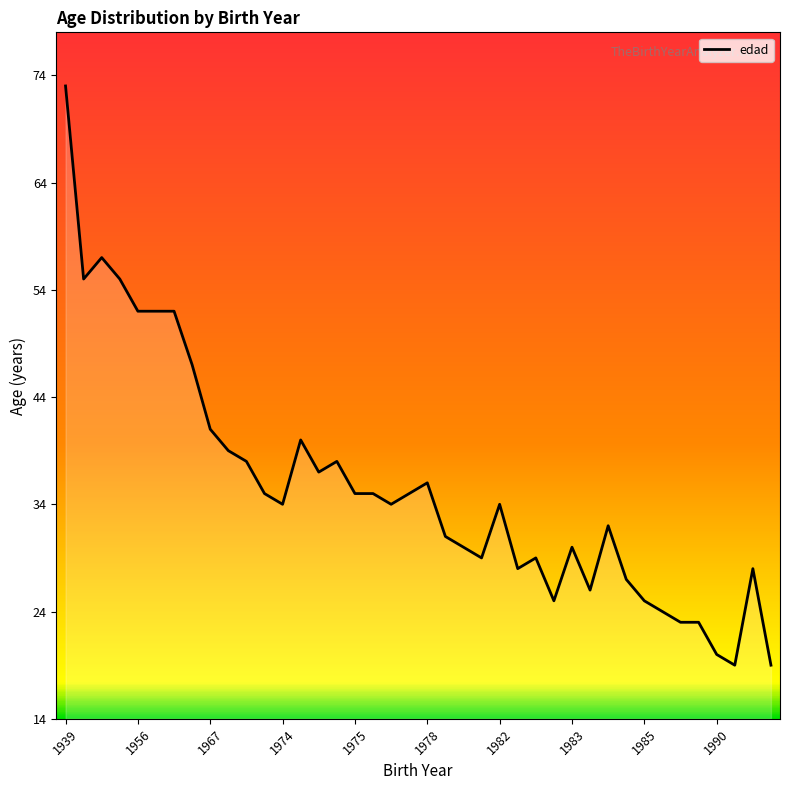

What is the greatest value displayed?

73